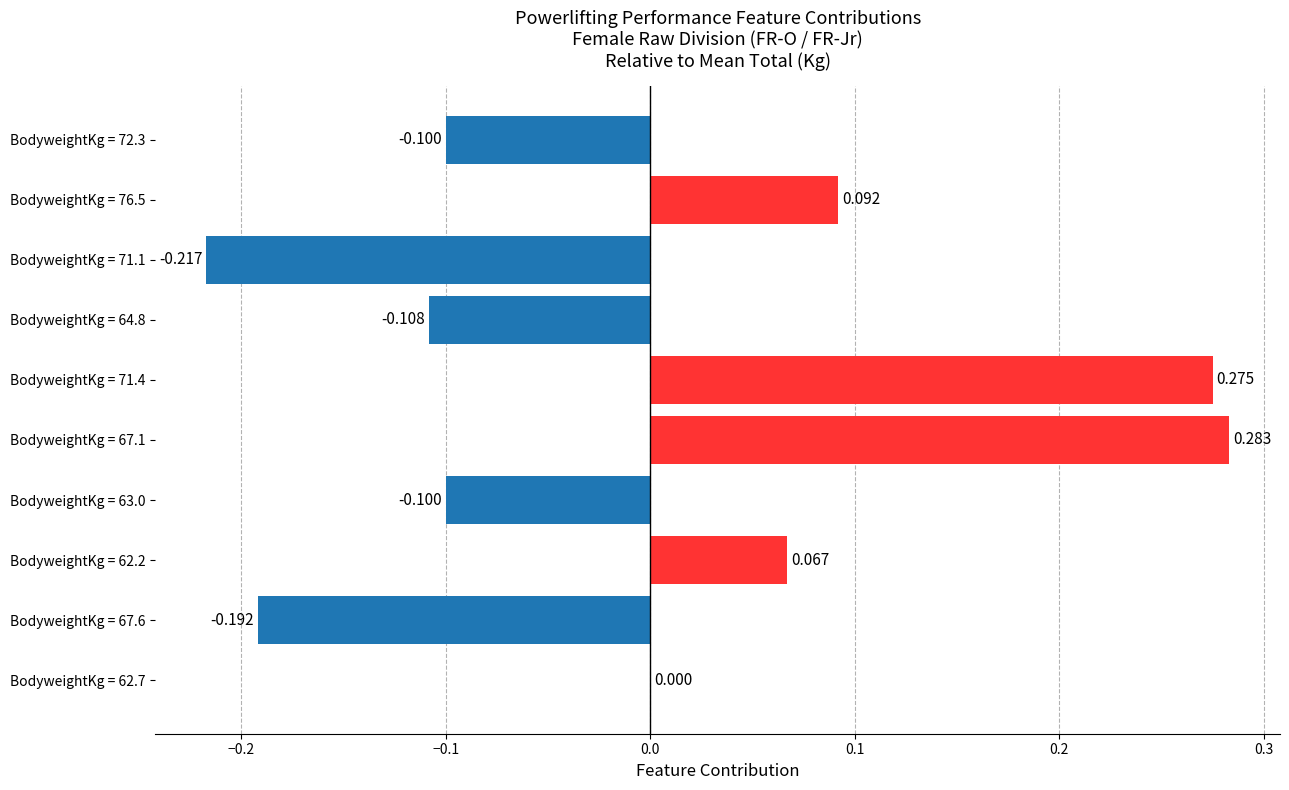

What is the greatest value displayed?

0.3